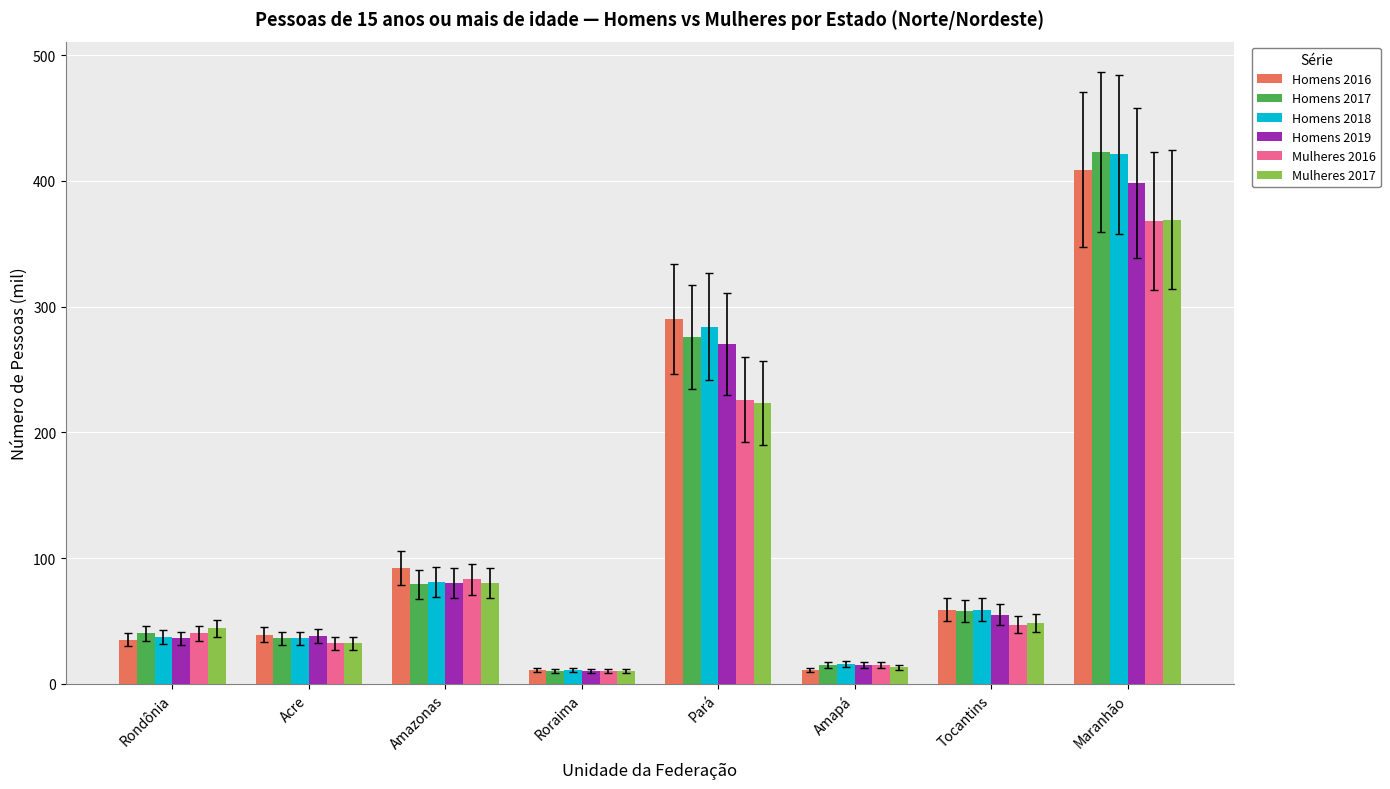

How many bars are there in each group?

6